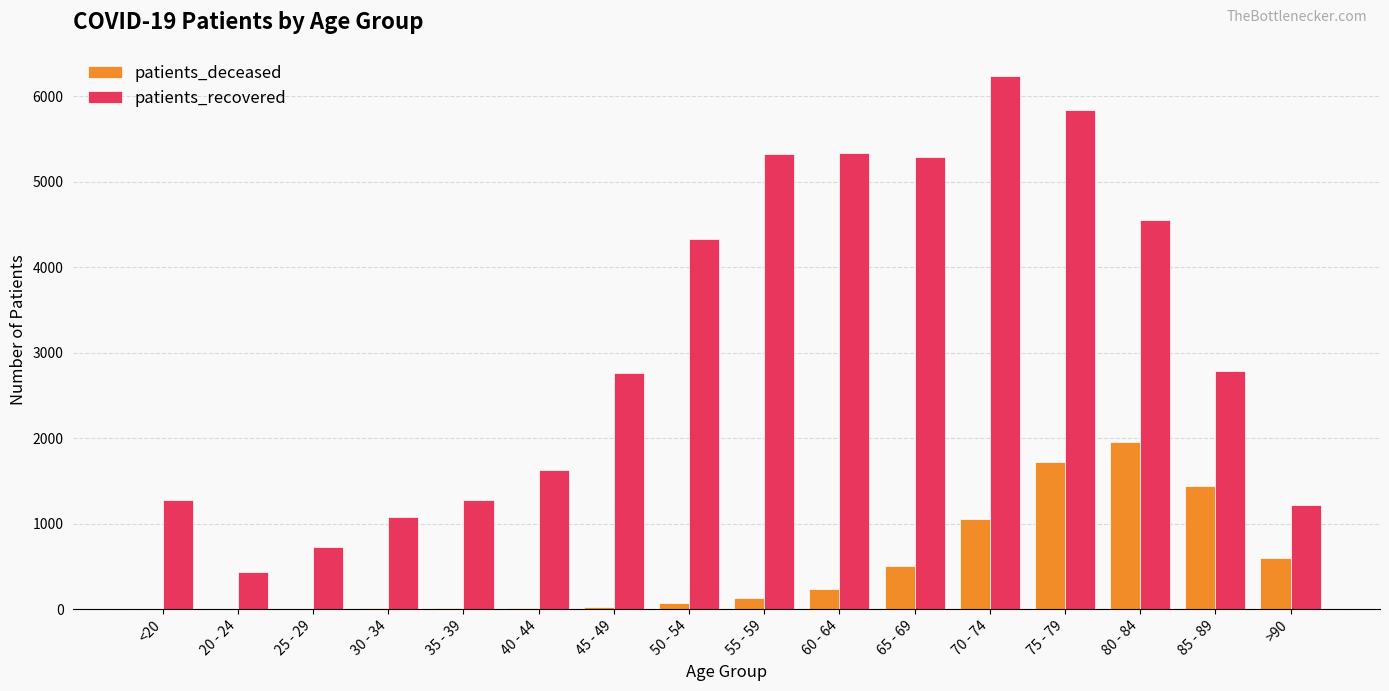

What is the maximum value for patients_deceased?

1957